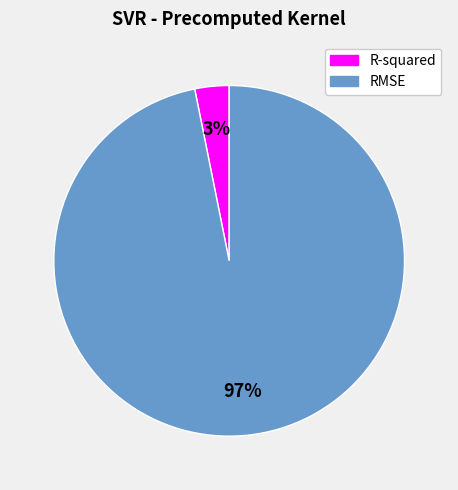

To the nearest percent, what is the combined percentage of RMSE and R-squared?

100%